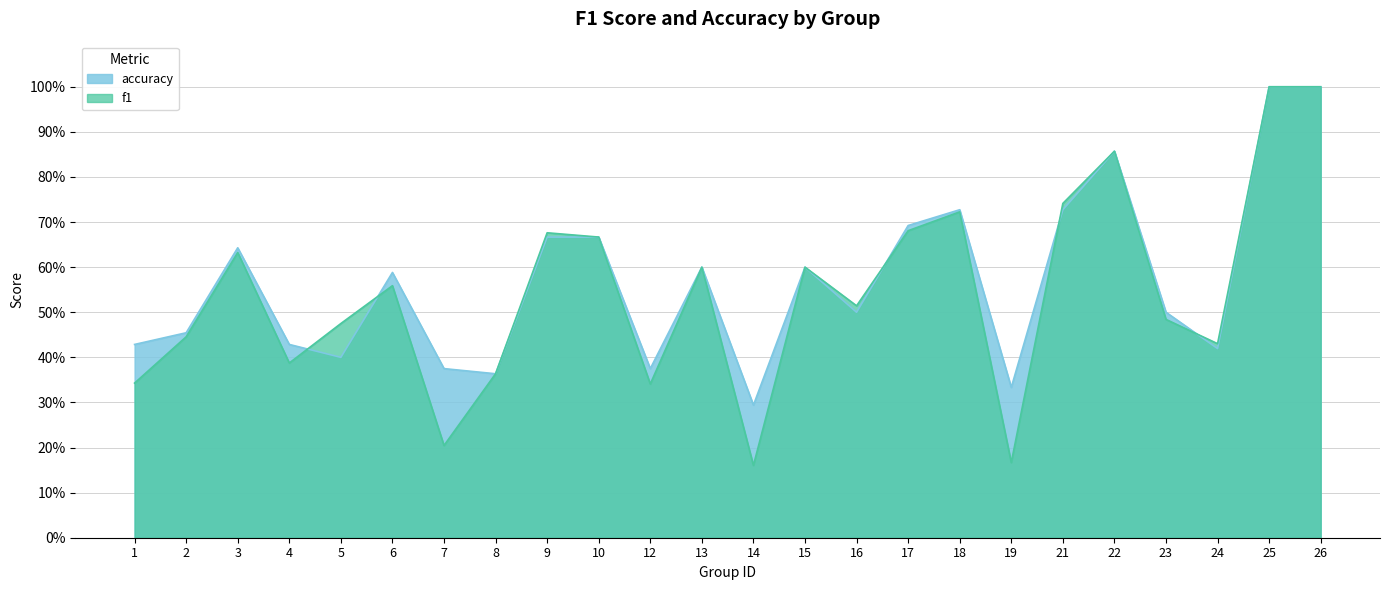

Is it true that accuracy equals 0.6 at 6?

True